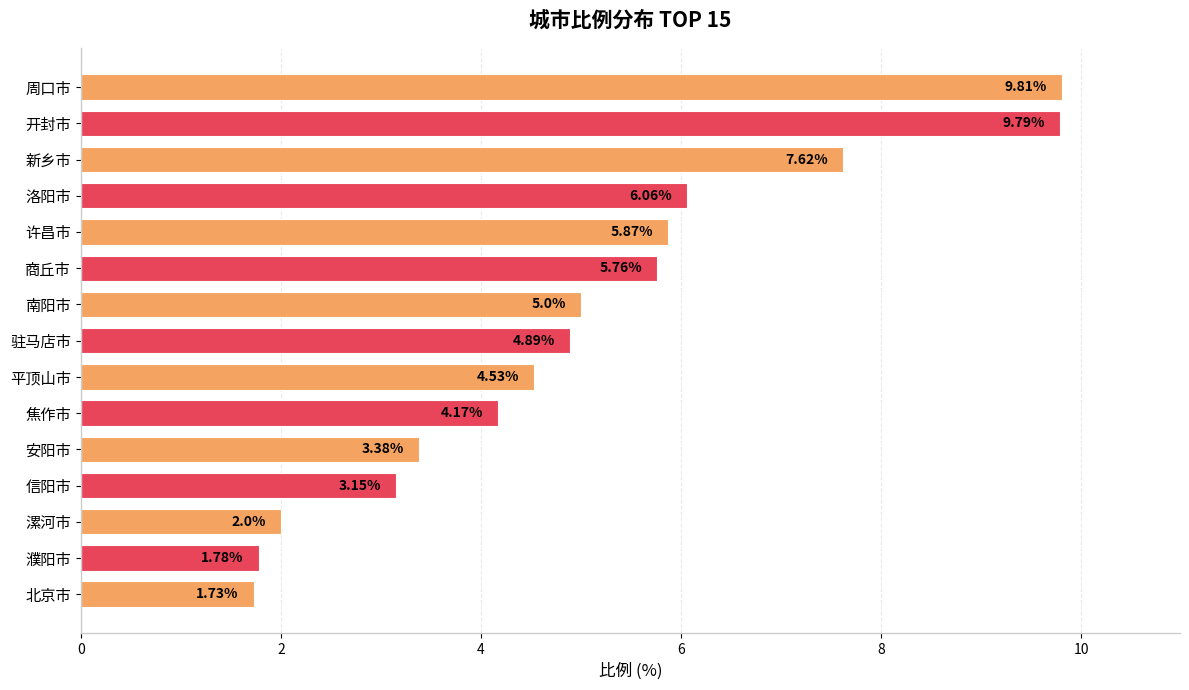

What is the label of the 9th bar from the top?

平顶山市